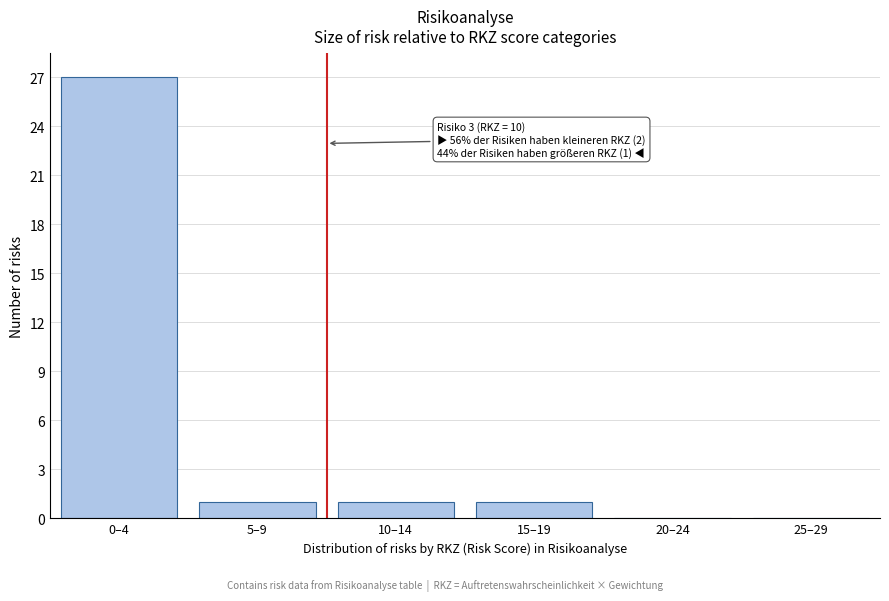

Reading right to left, transcribe all the data shown in this chart.

25–29=0	20–24=0	15–19=1	10–14=1	5–9=1	0–4=27